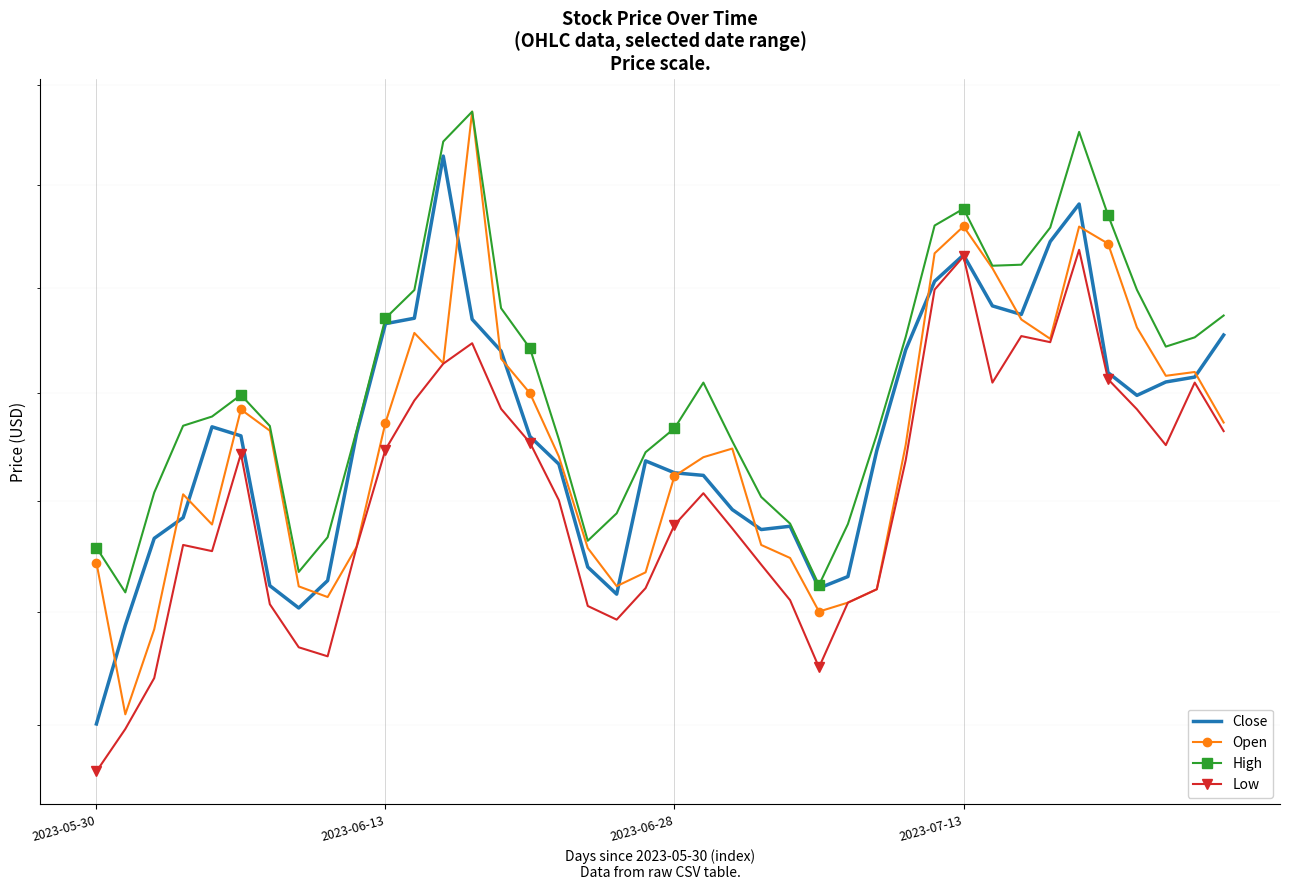

True or false: High has more than 2 interior local peaks.

True